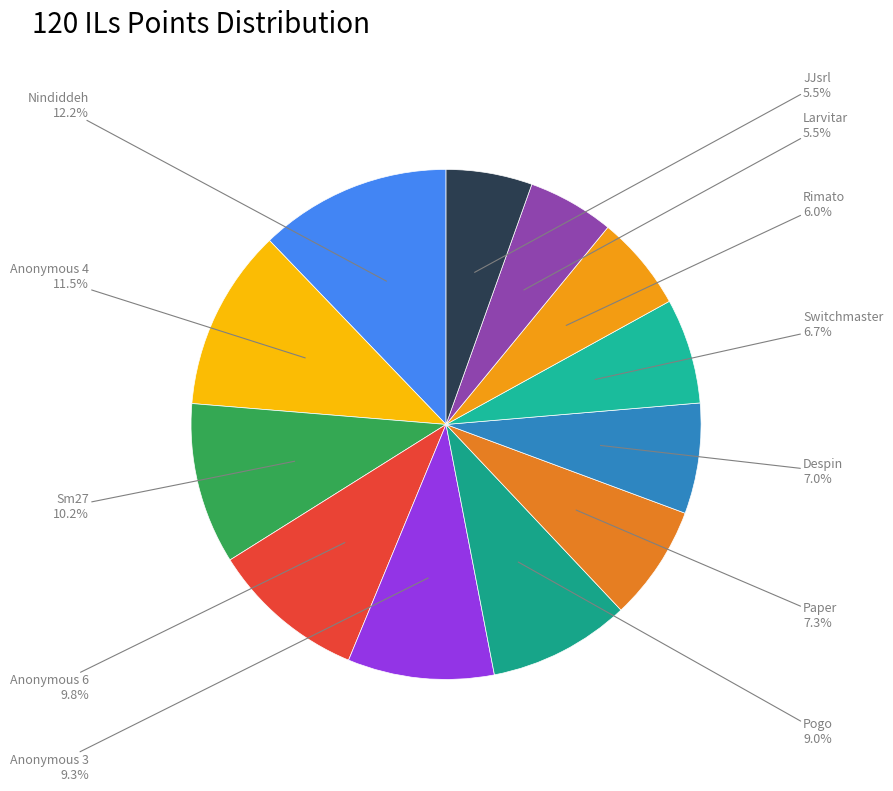

Which slice is the largest?

Nindiddeh